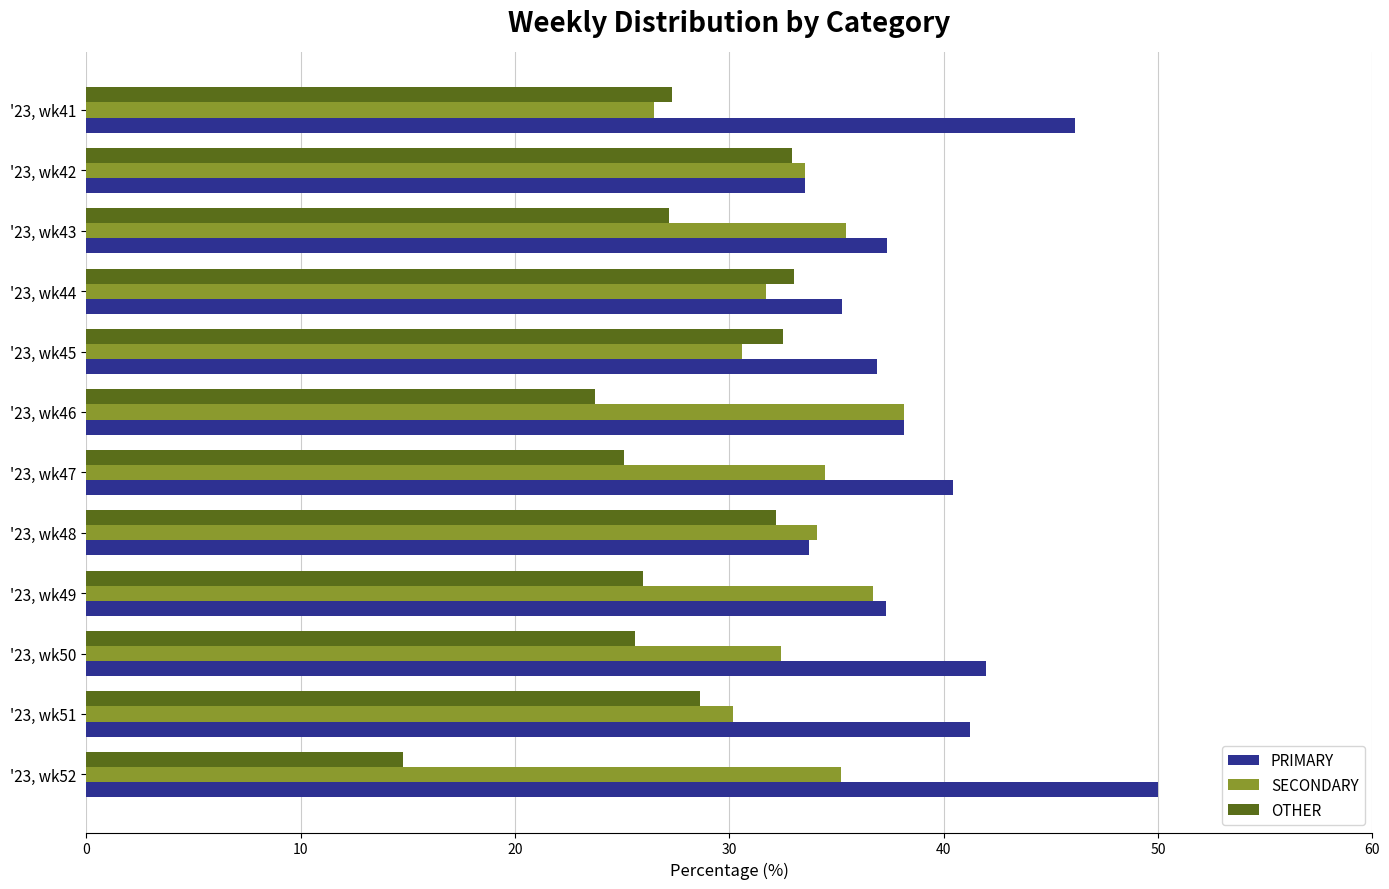

What is the difference between the second highest and second lowest values in the SECONDARY series?

6.5